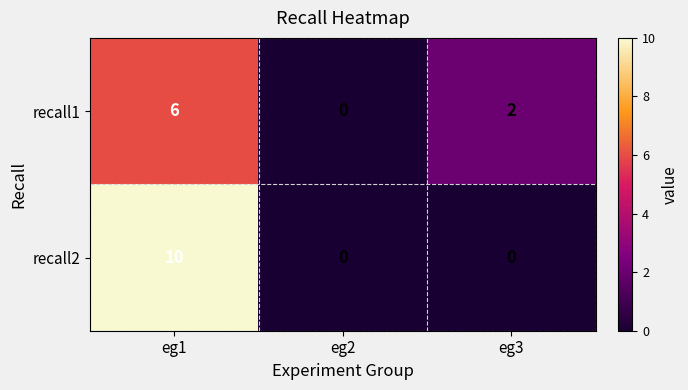

How many categories are shown in the chart?

3